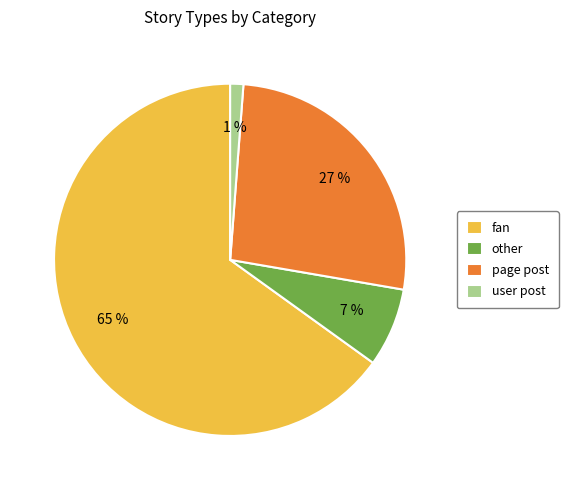

To the nearest percent, what is the difference between the user post and other slice percentages?

6%